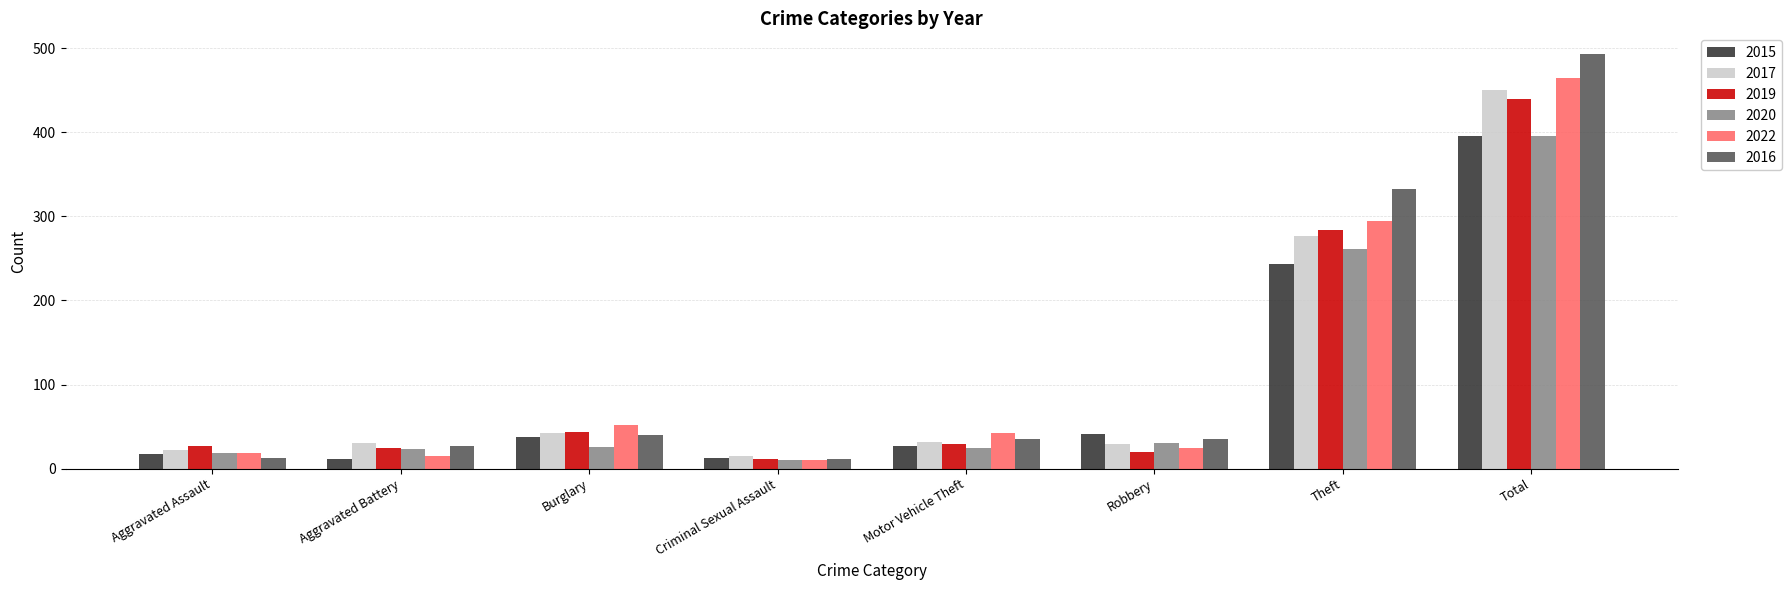

The value of 2020 at Burglary is 26. True or false?

True